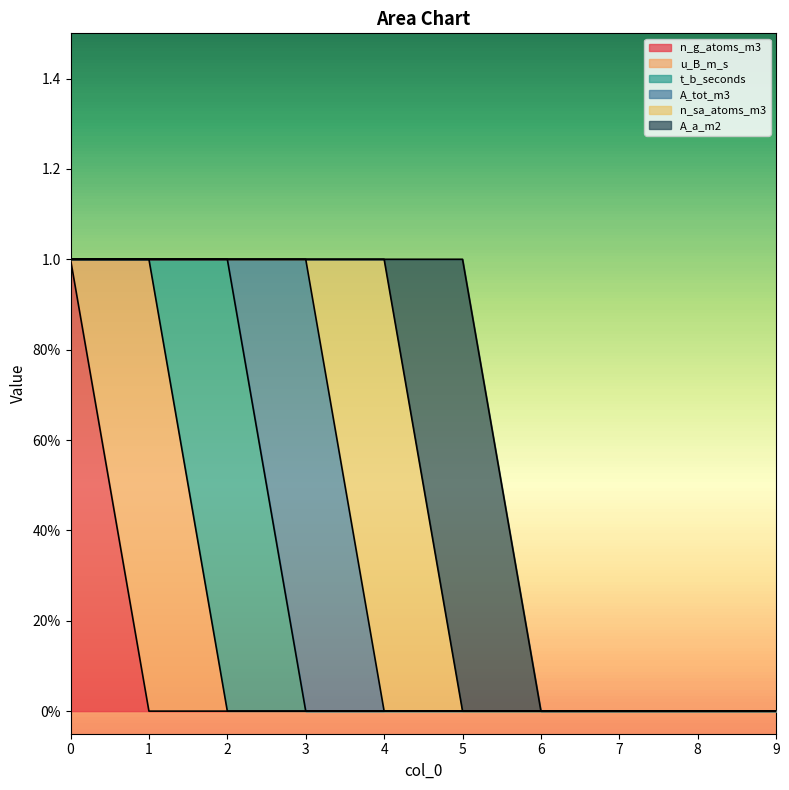

List the series in order of their peak value, highest first.

n_g_atoms_m3, u_B_m_s, t_b_seconds, A_tot_m3, n_sa_atoms_m3, A_a_m2